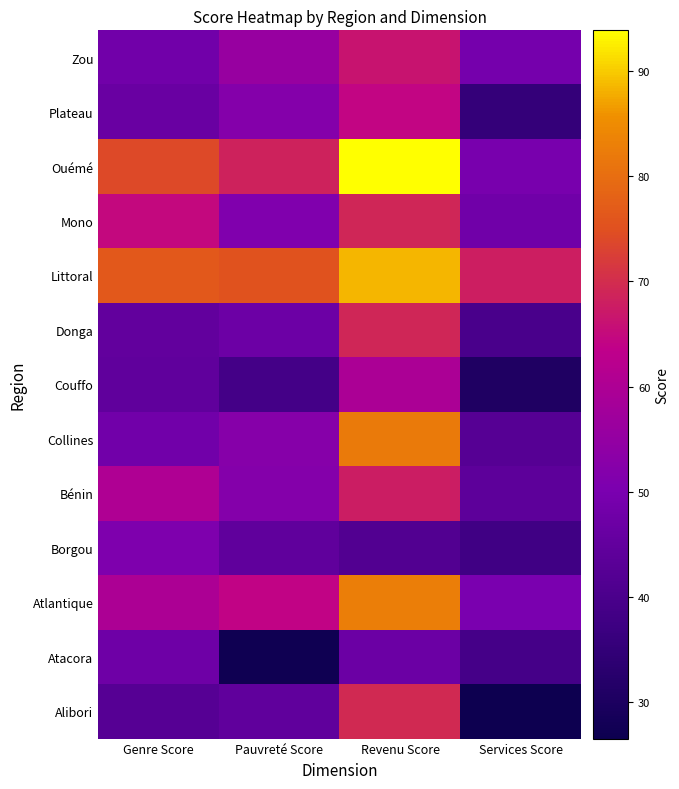

What is the spread (max minus min) of values at Revenu Score?

52.1